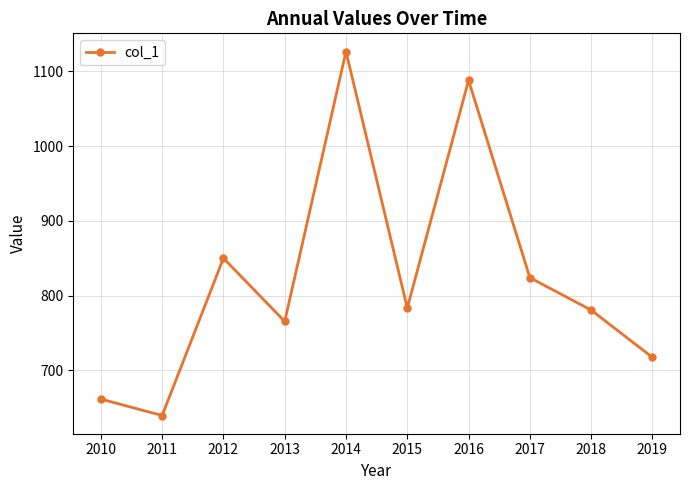

How many values are below 783?

5